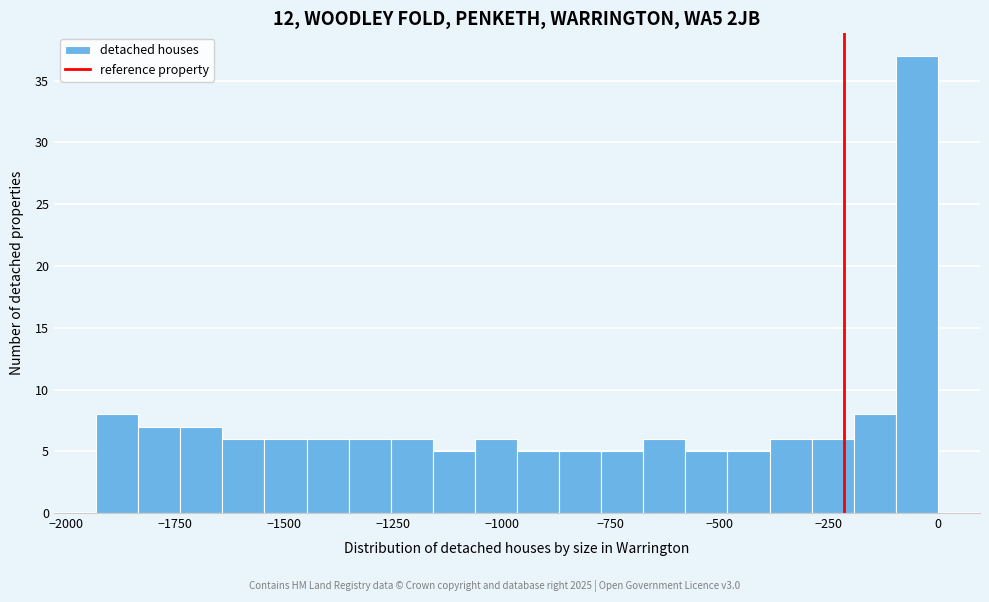

Around what value on the x-axis is the tallest bar? Give the approximate position of its centre, as read against the axis.

-50